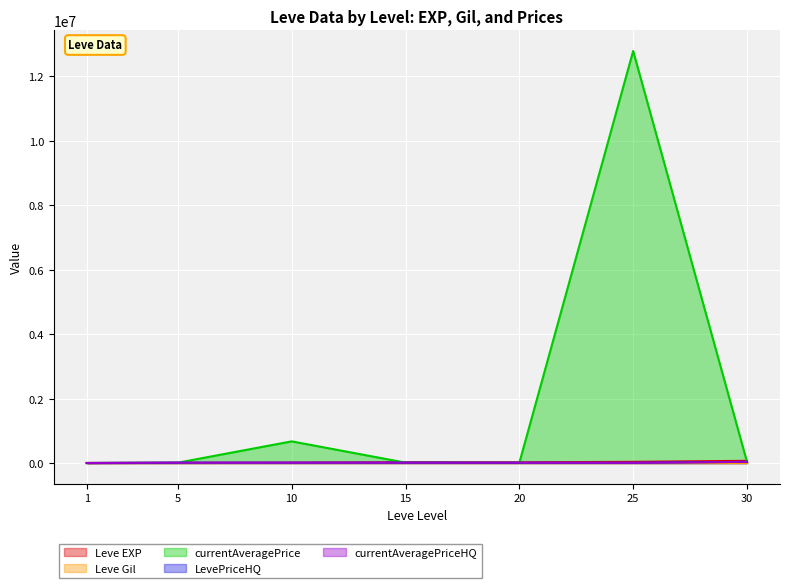

What is the difference between the Leve Gil values at 5 and 20?

151.0